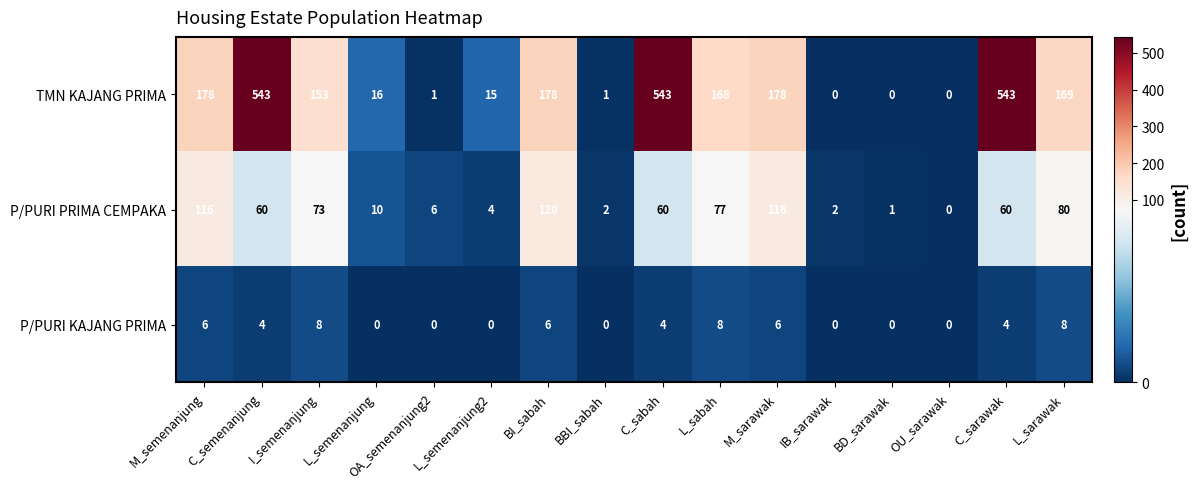

What is the total value across all series at I_semenanjung?

234